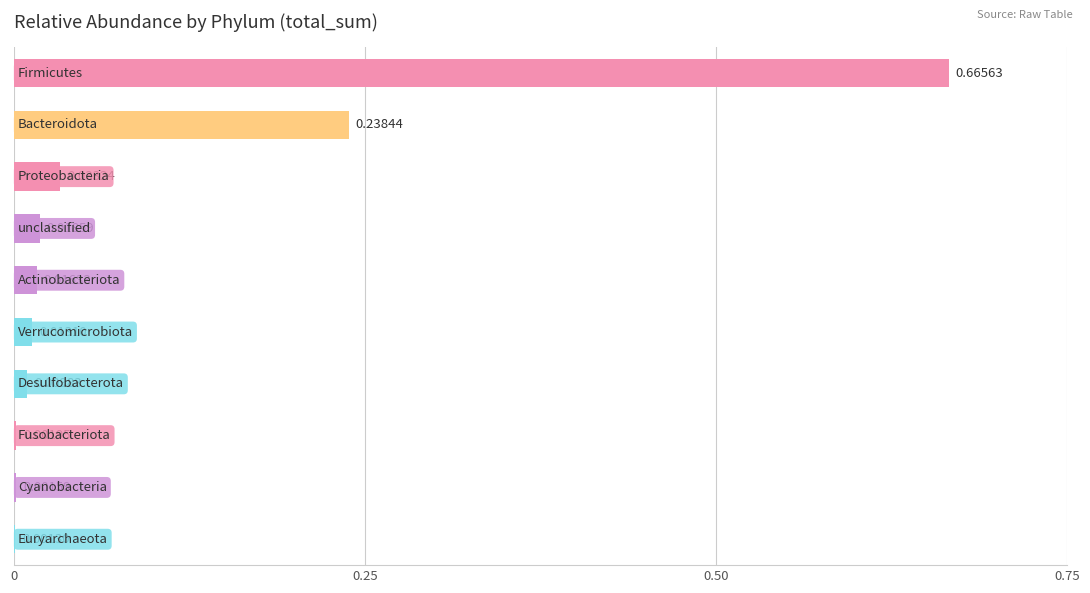

What is the sum of all values?

1.0